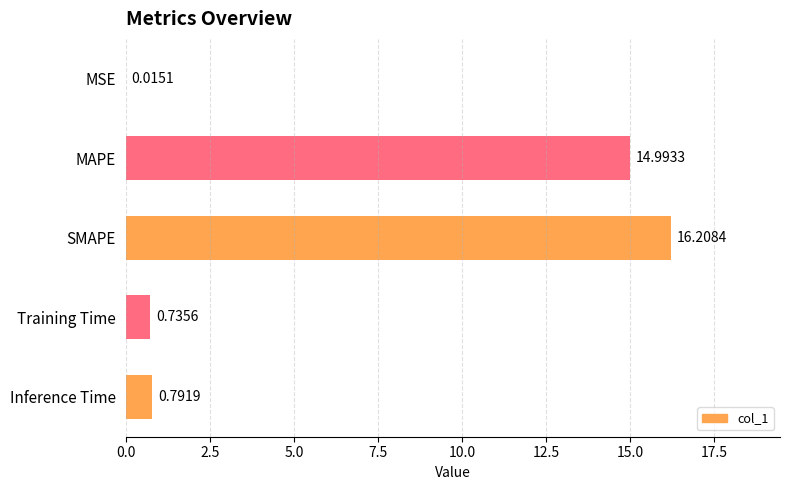

What is the change in value from MSE to Inference Time?

+0.8